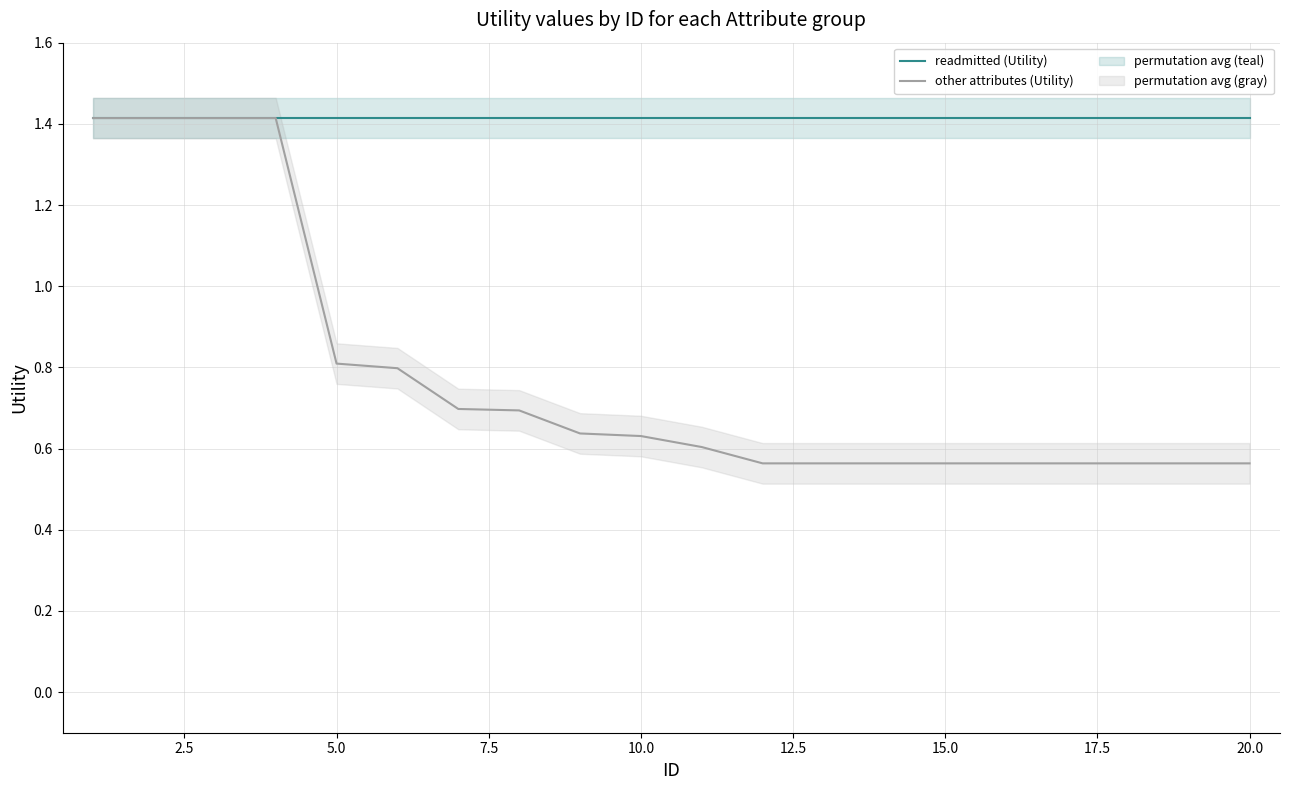

What is the value of the other attributes (Utility) point at the 3rd from the left?

1.4